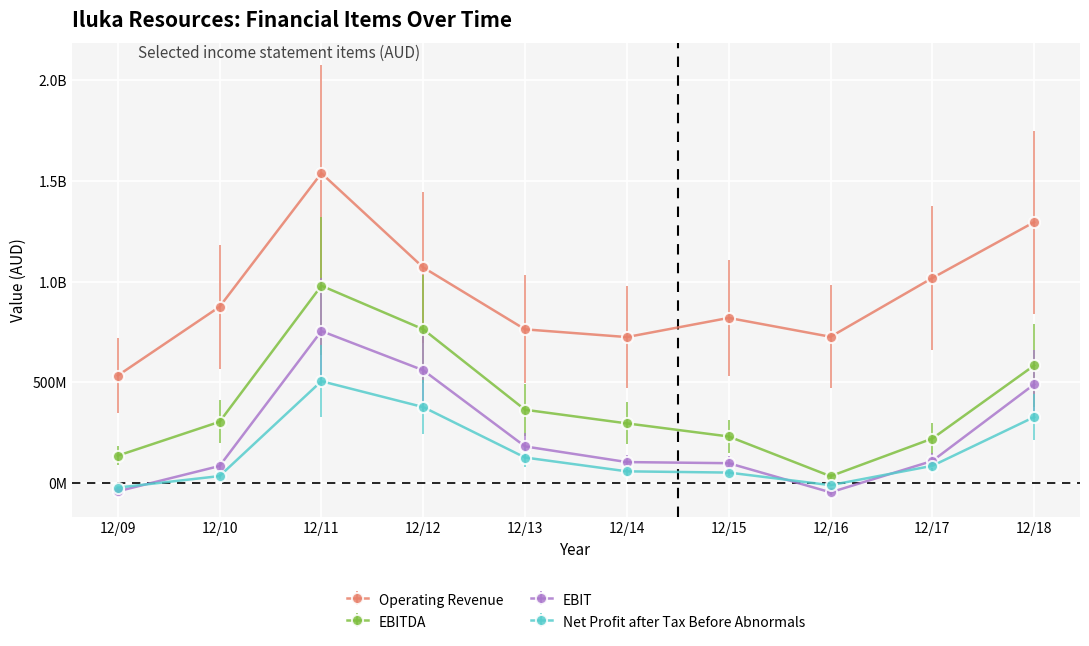

What are all the series names shown in the legend?

Operating Revenue, EBITDA, EBIT, Net Profit after Tax Before Abnormals